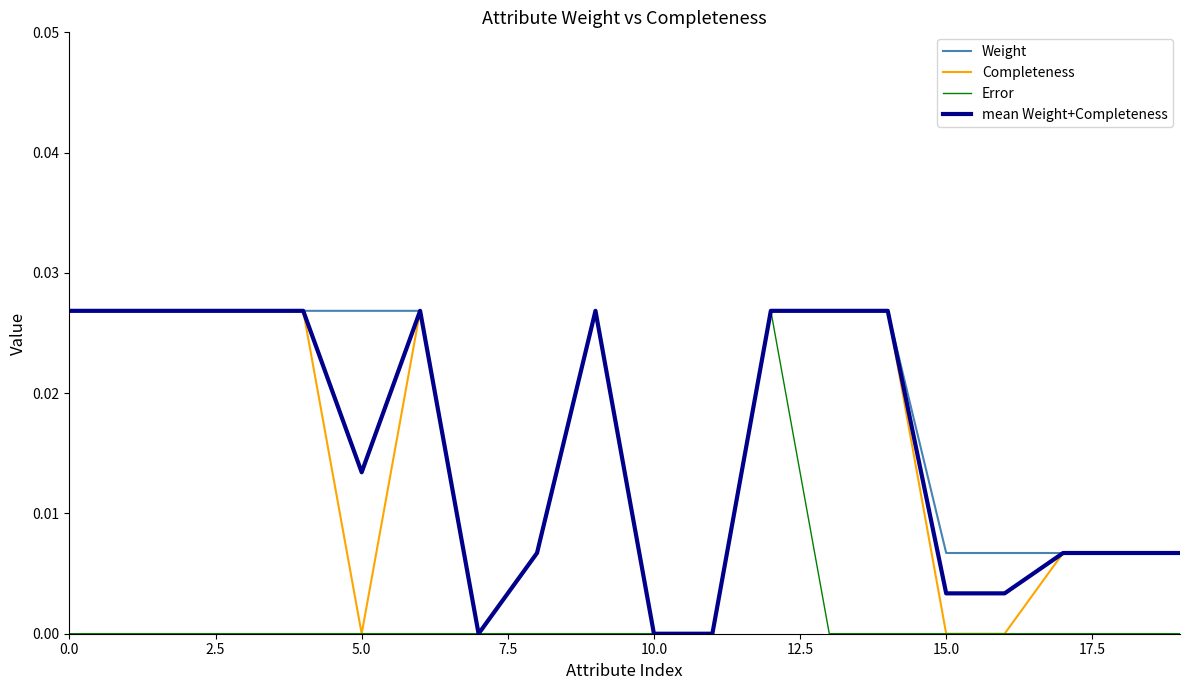

Where is the first local maximum for Error?

12